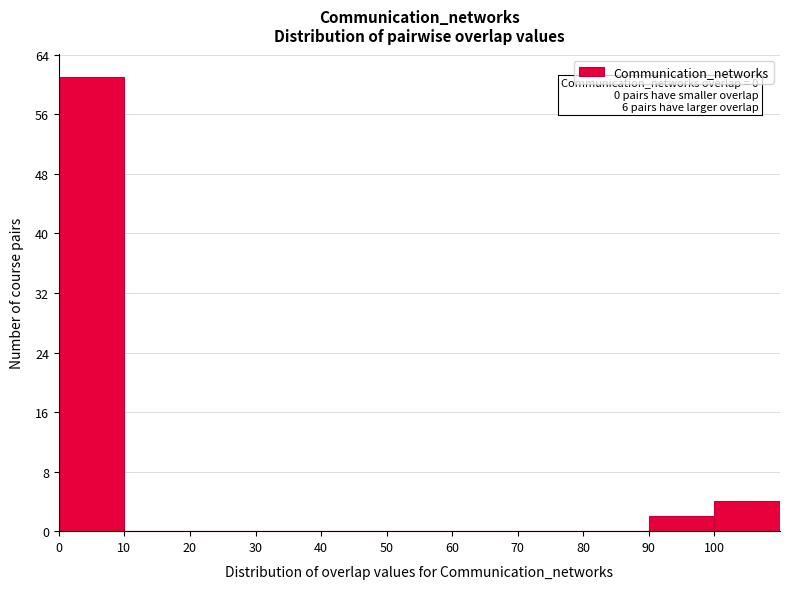

Which range on the x-axis has the tallest bar?

0 to 10